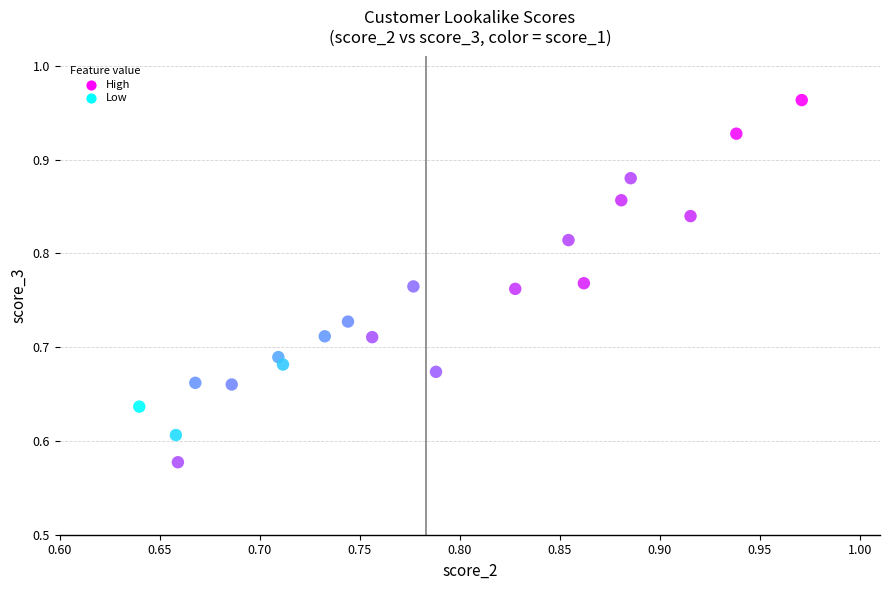

What is the range of Y values (max minus min)?

0.4